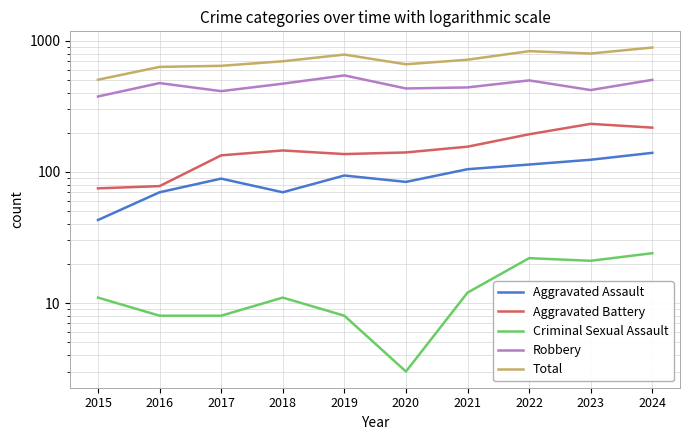

What is the approximate value of Aggravated Battery at 2019, to the nearest 50?

150